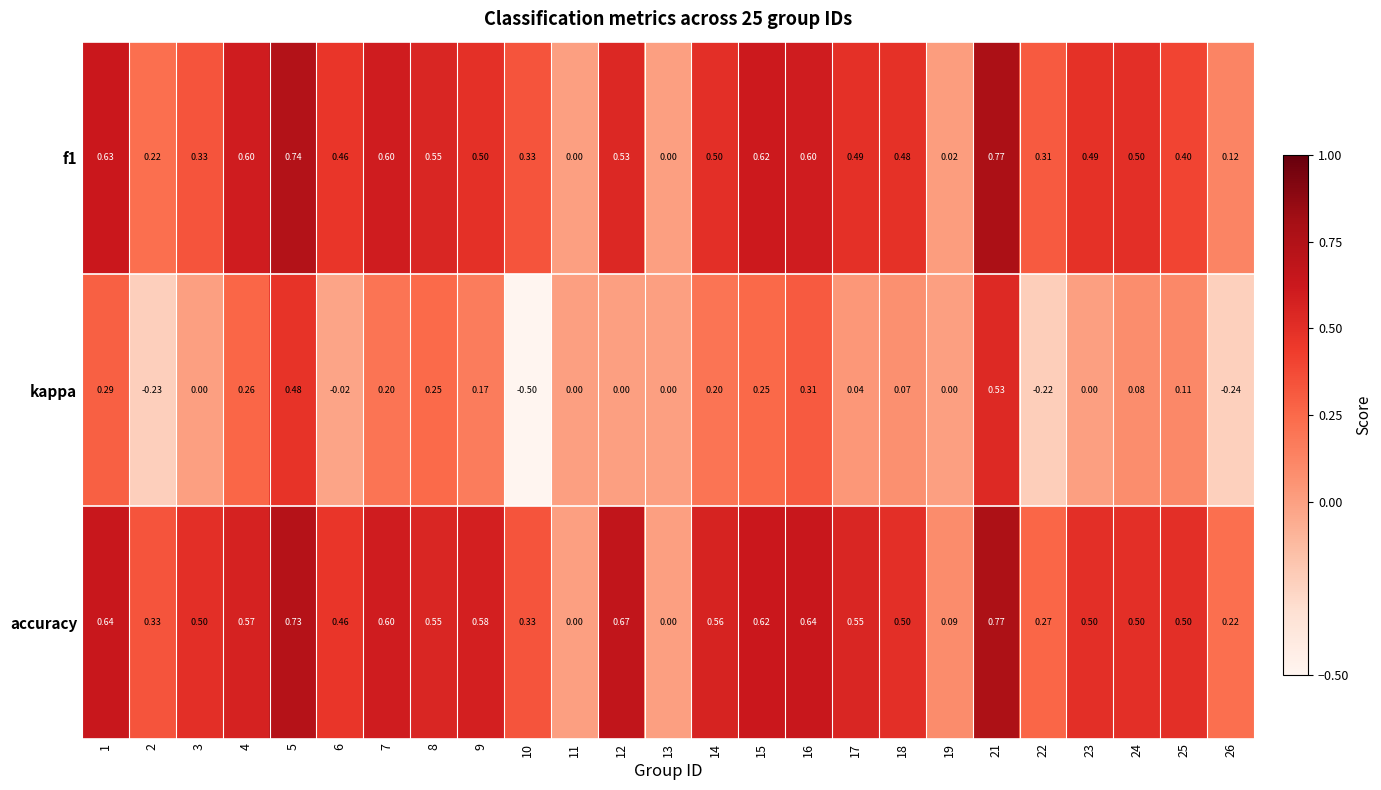

Which series has the largest range (max minus min)?

kappa